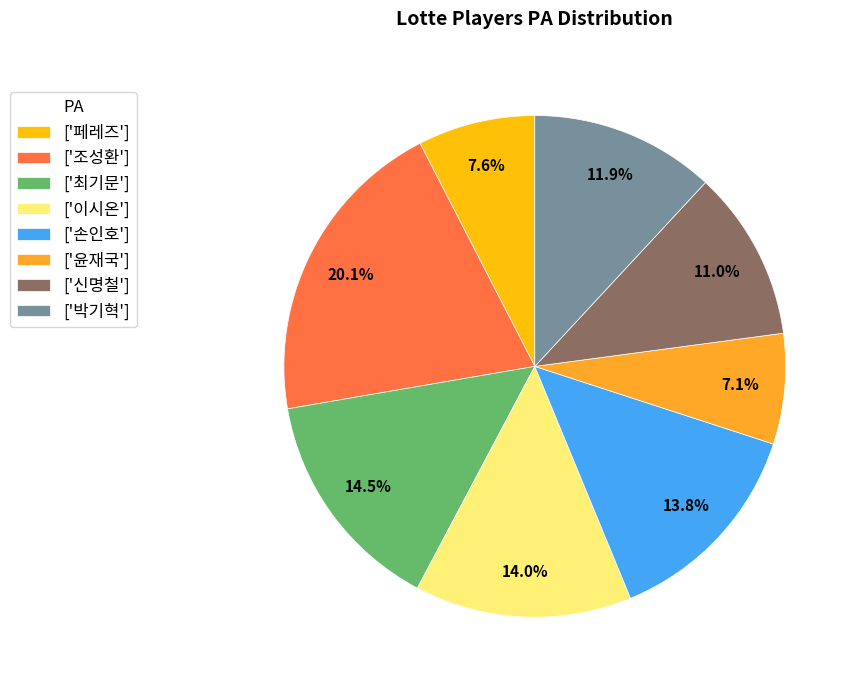

What is the ratio of the value at ['조성환'] to the value at ['이시온']?

1.4